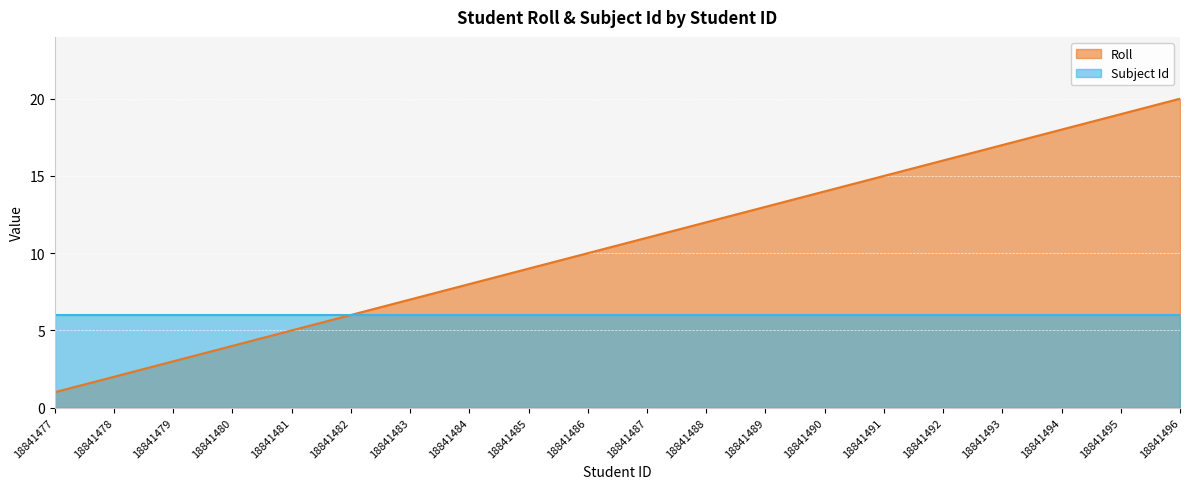

Which category has the lowest value across all series?

18841477